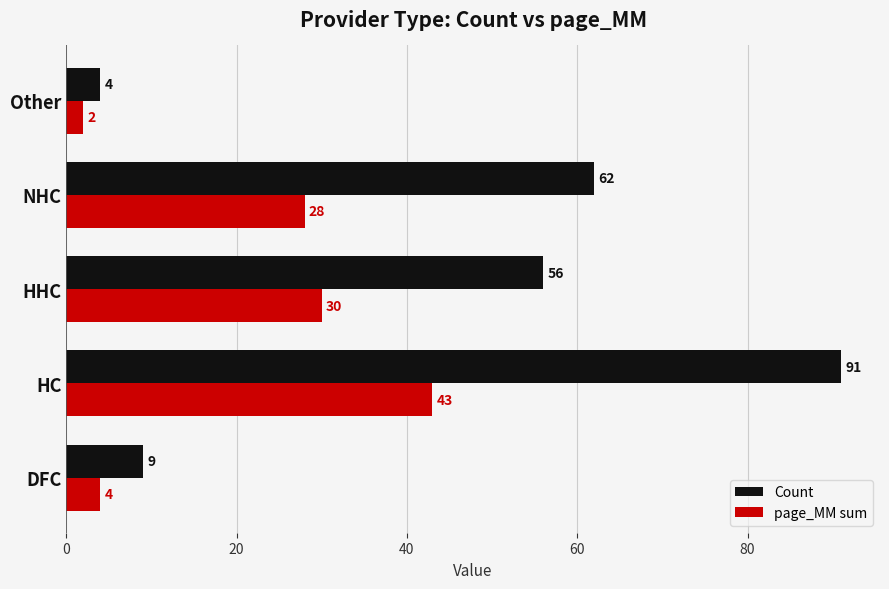

Which series changed the most between HHC and NHC?

Count